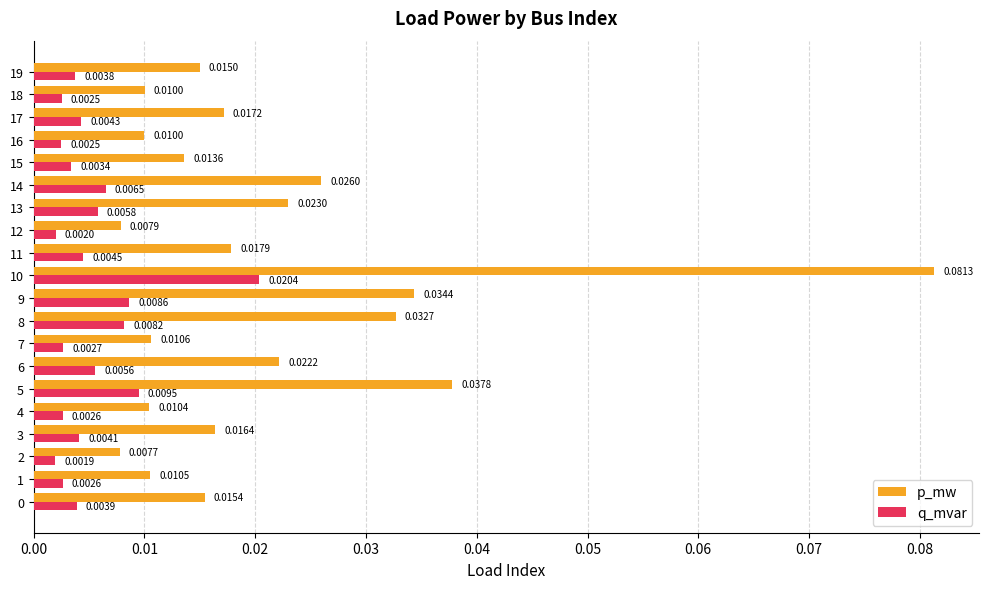

List the series in order of their peak value, highest first.

p_mw, q_mvar